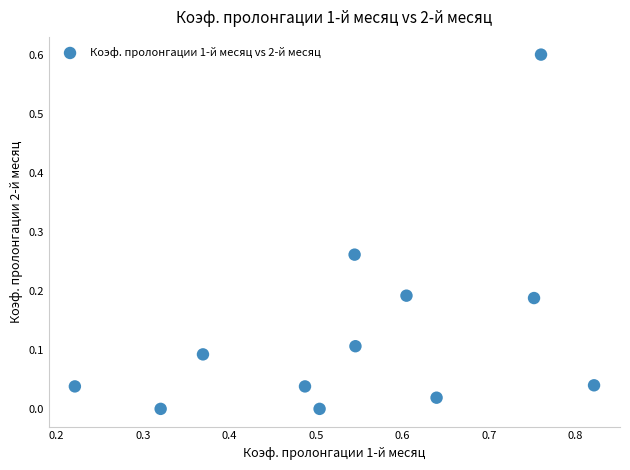

What is the average X value?

0.5